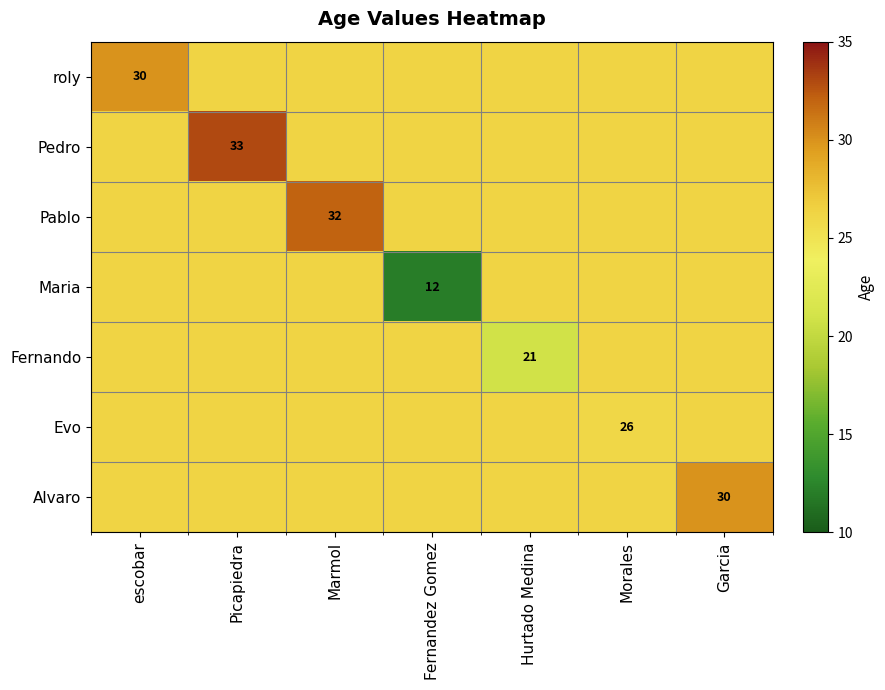

What is the sum of all Maria values?

169.7